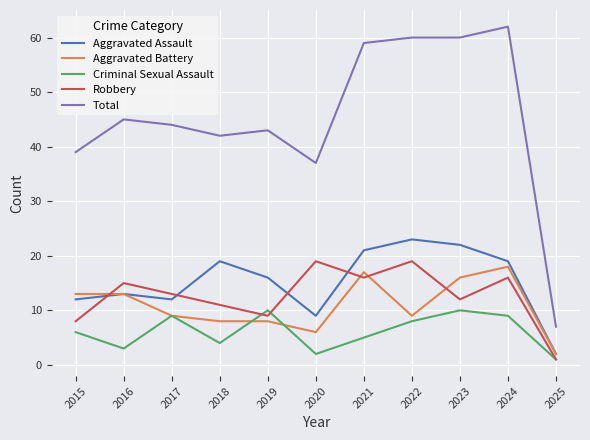

What is the sum of the Robbery values at 2025 and 2020?

20